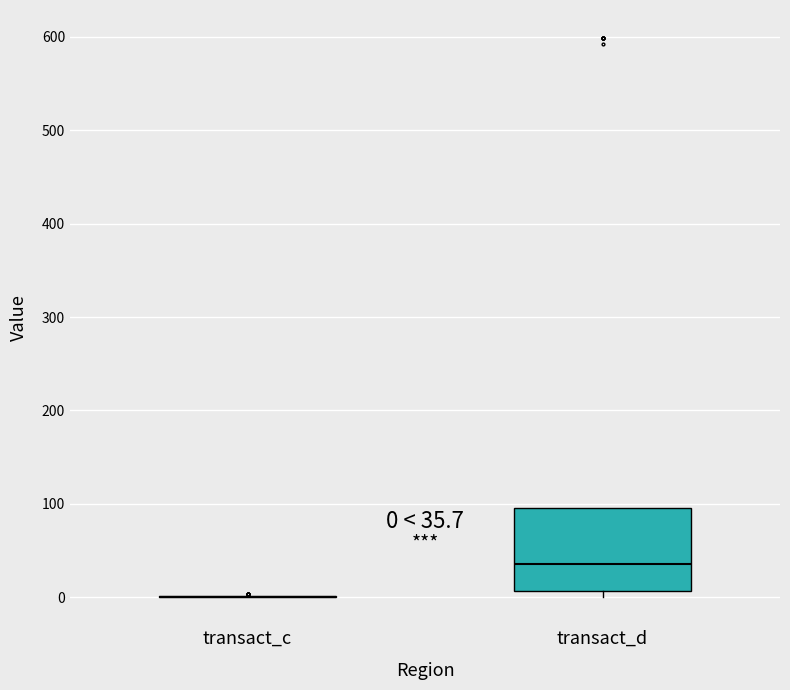

Comparing the boxes themselves (not the whiskers), which one is the tallest?

transact_d